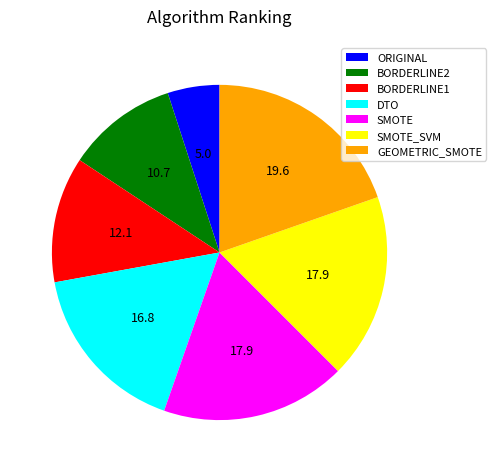

Which slice is the largest?

GEOMETRIC_SMOTE